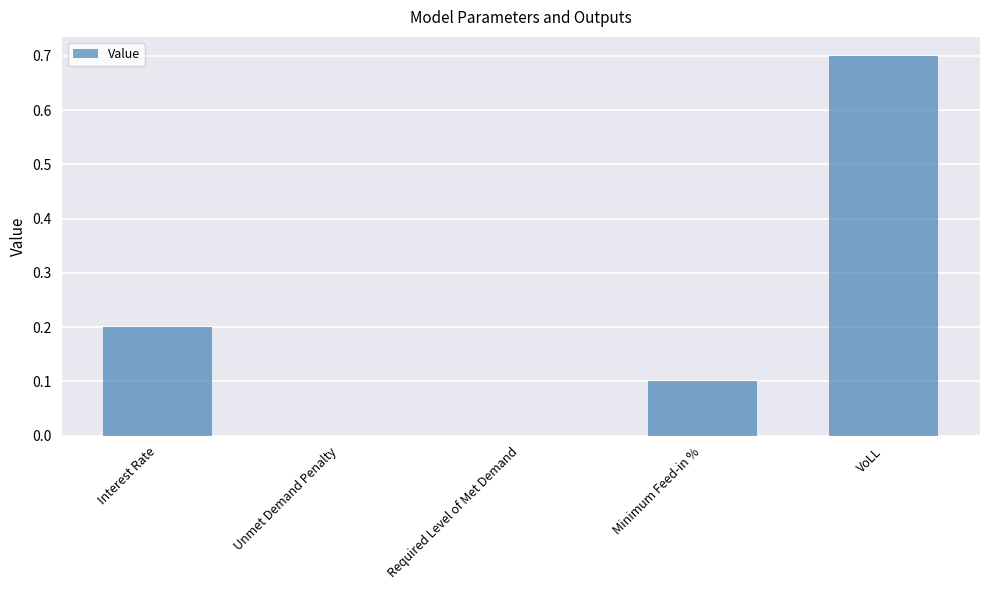

Reading left to right, transcribe all the data shown in this chart.

0.2	0.0	0.0	0.1	0.7